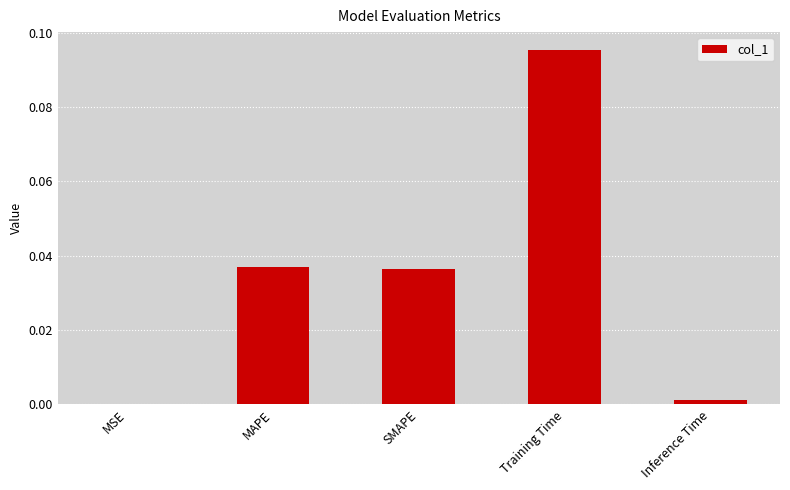

Which label corresponds to the largest value in the chart?

Training Time